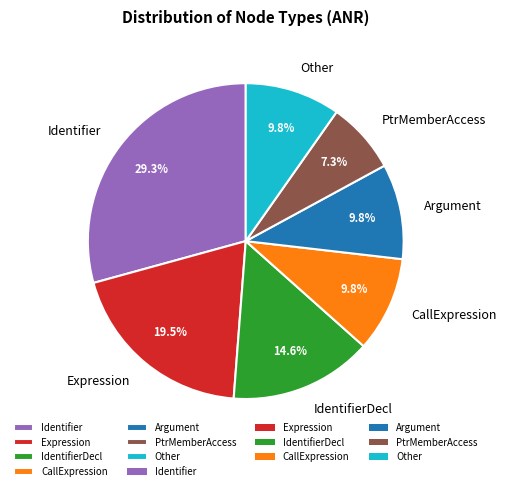

Approximately how many times larger is the value at Identifier compared to Other?

3.0